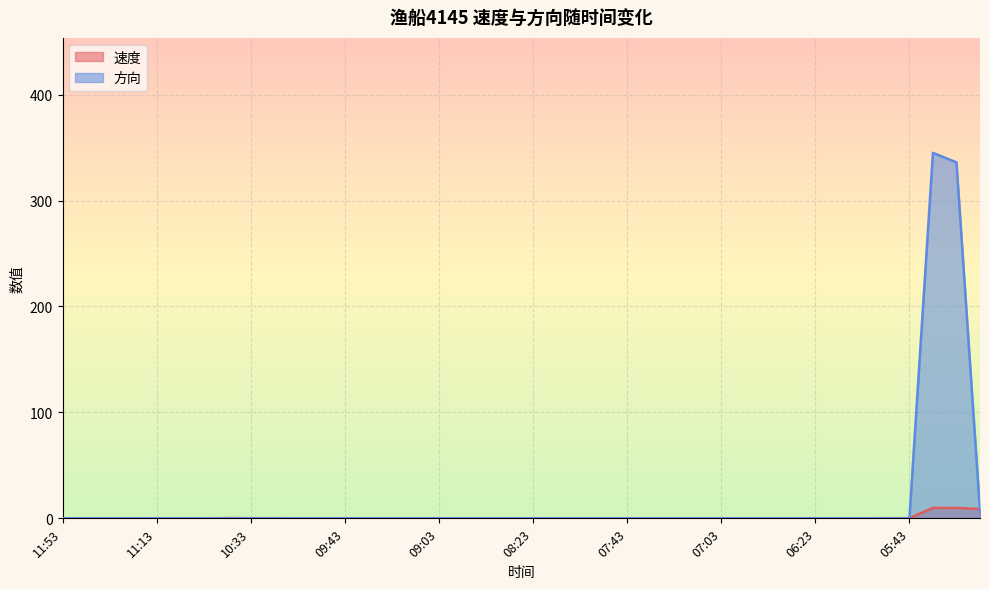

Between 09:23 and 06:33, which is larger?

09:23